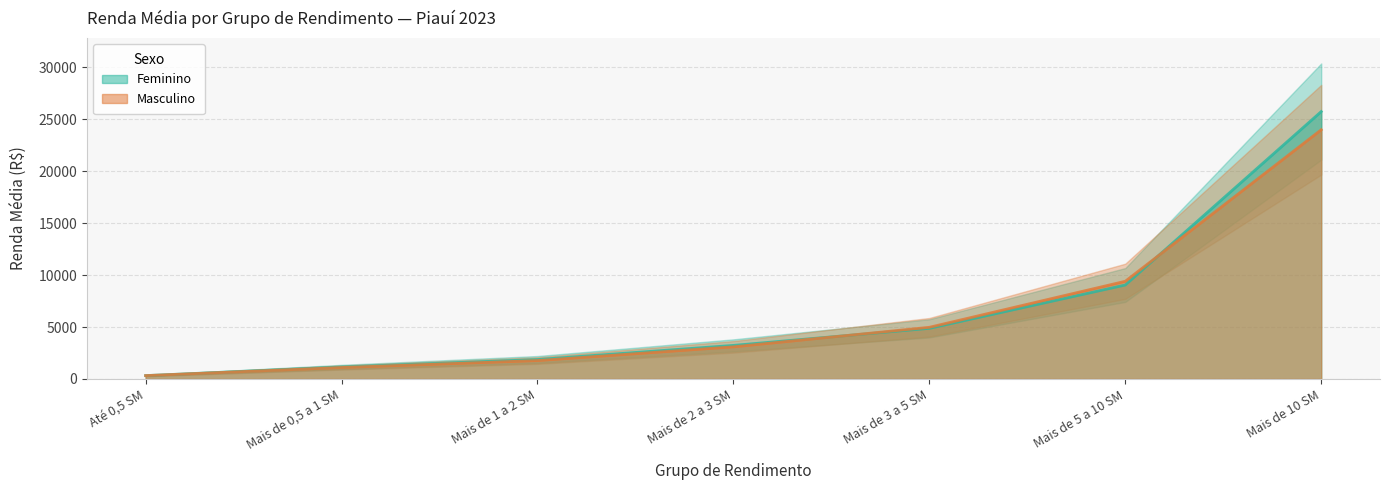

What is the difference between the highest and lowest values at Mais de 3 a 5 SM?

101.3